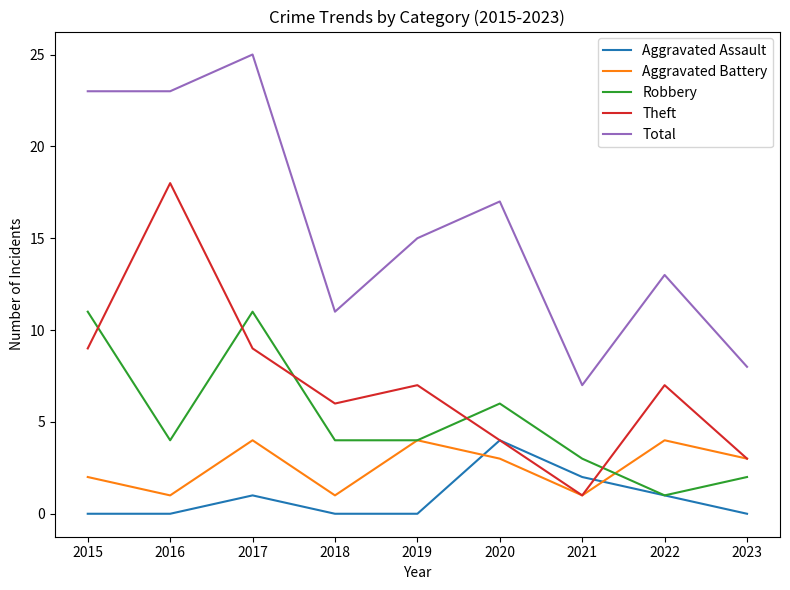

How many series are shown in this chart?

5